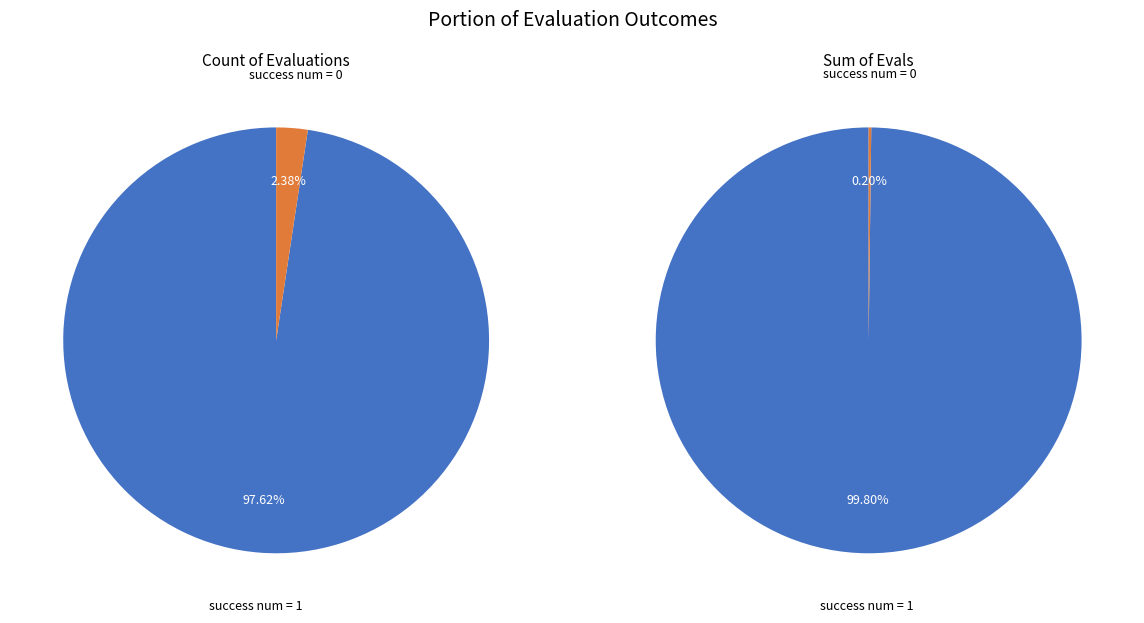

Between success num = 0 and success num = 1, which is larger?

success num = 1